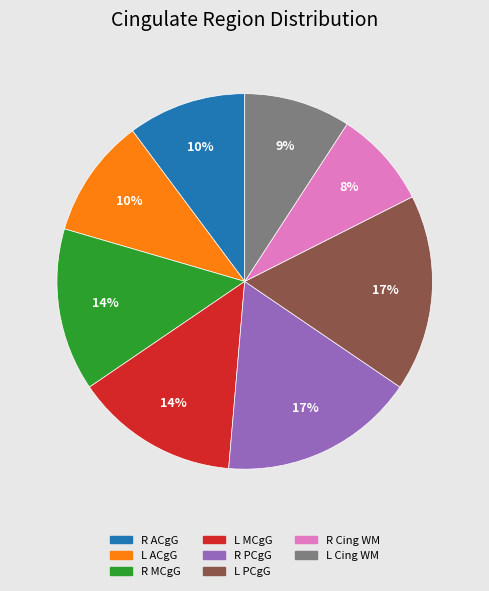

How many segments does this pie chart have?

8